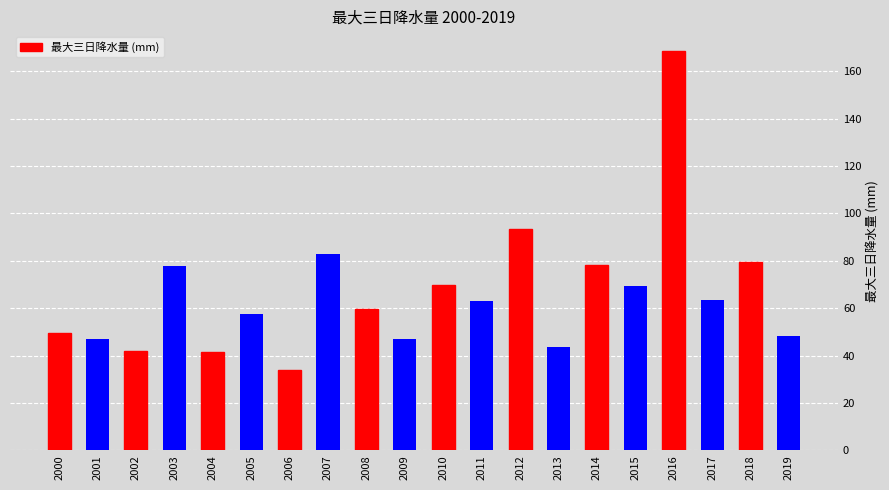

What is the value of the 10th bar from the left?

46.8